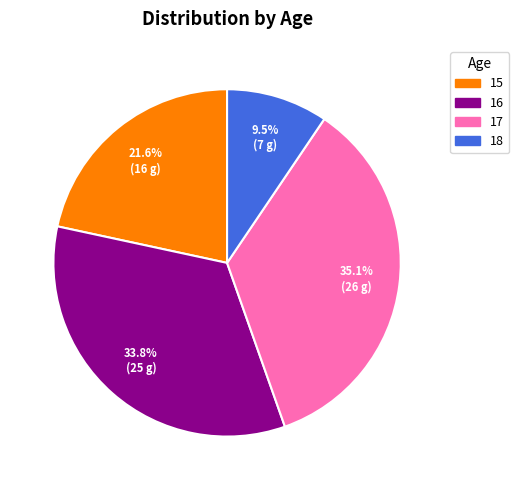

Rank the categories by value from highest to lowest.

17, 16, 15, 18